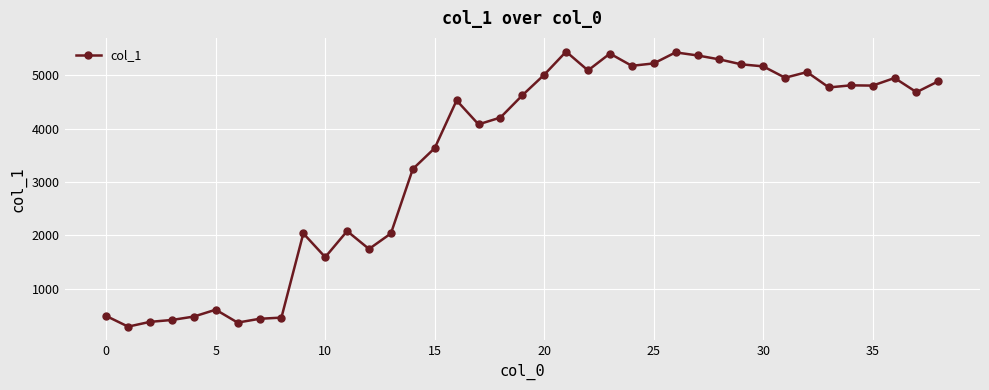

What is the smallest value displayed?

291.7